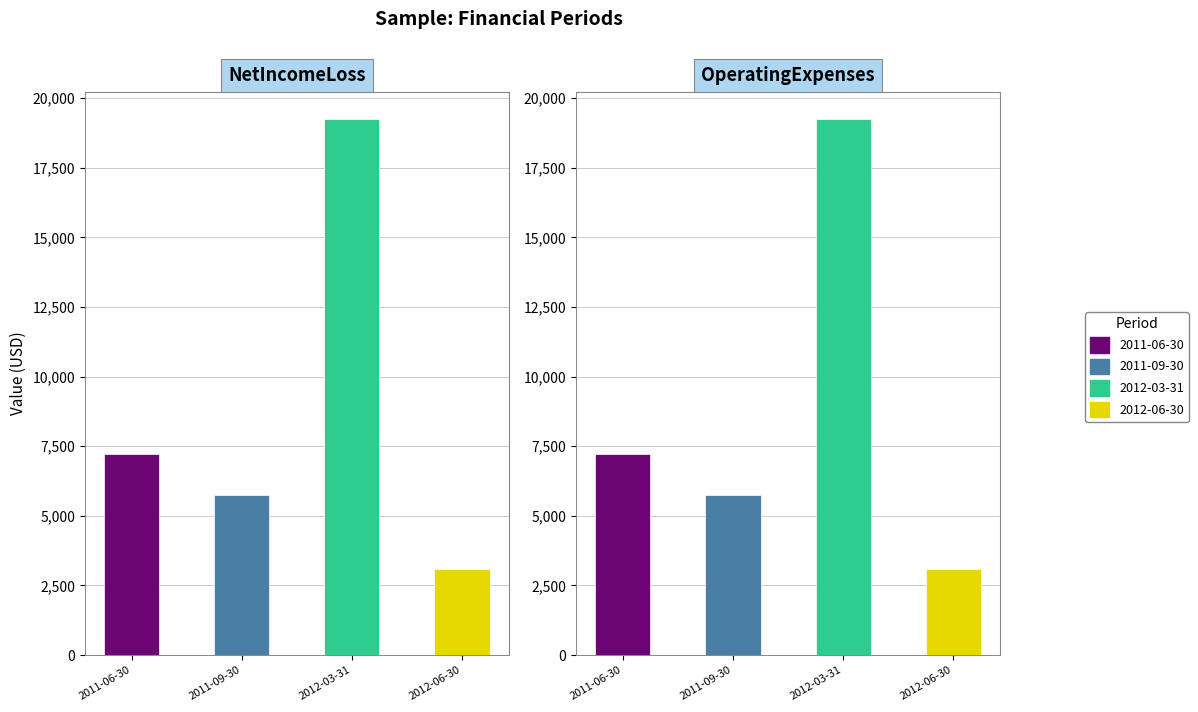

Rank the series at 2012-06-30 from highest to lowest value.

NetIncomeLoss, OperatingExpenses